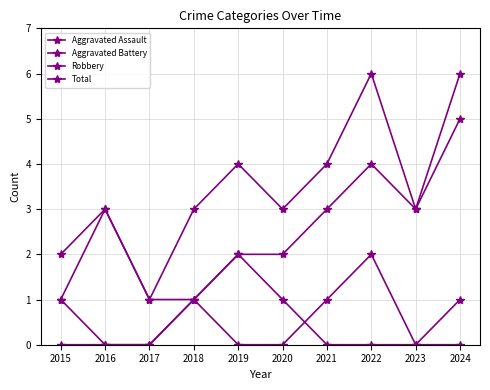

What is the total value across all series at 2019?

8